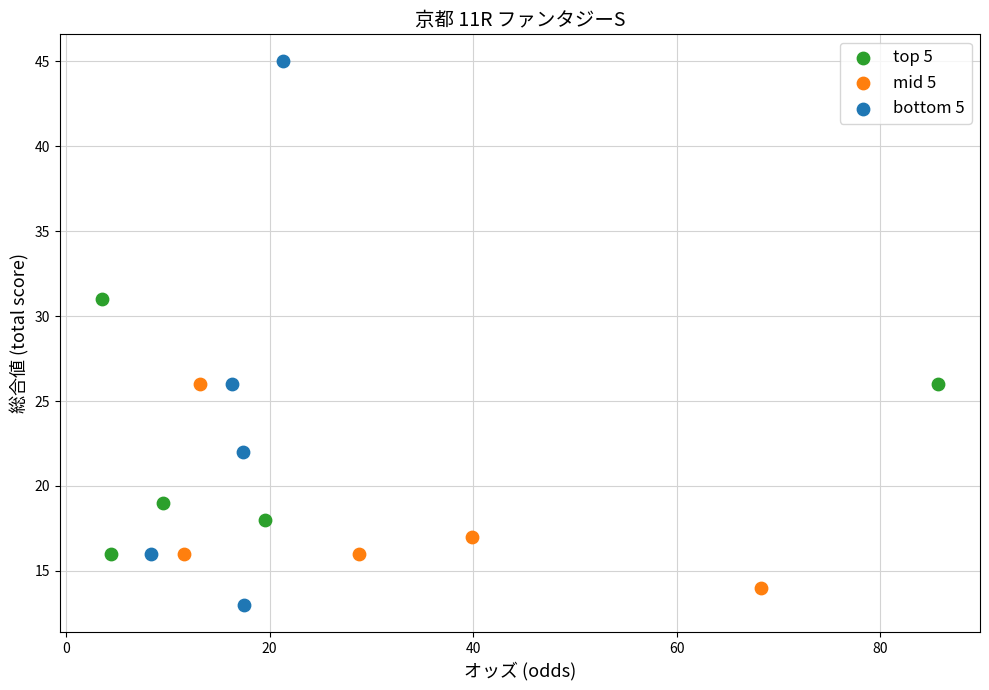

Which series has the largest Y range (max minus min)?

bottom 5